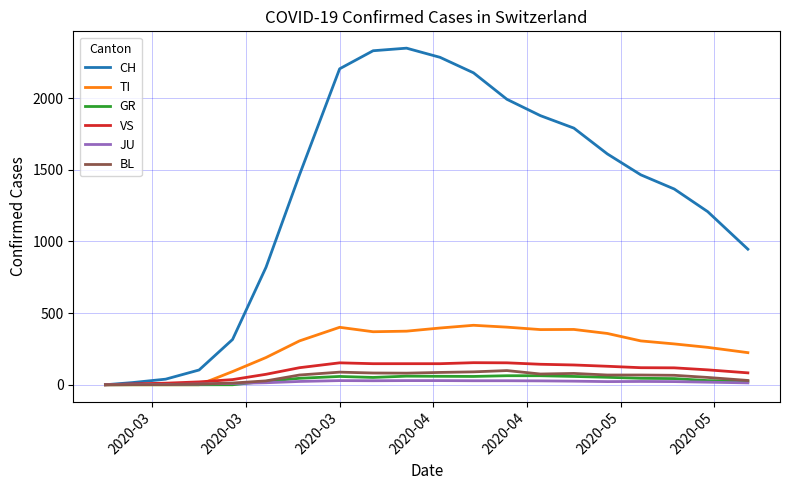

Which series has the widest spread of values?

CH